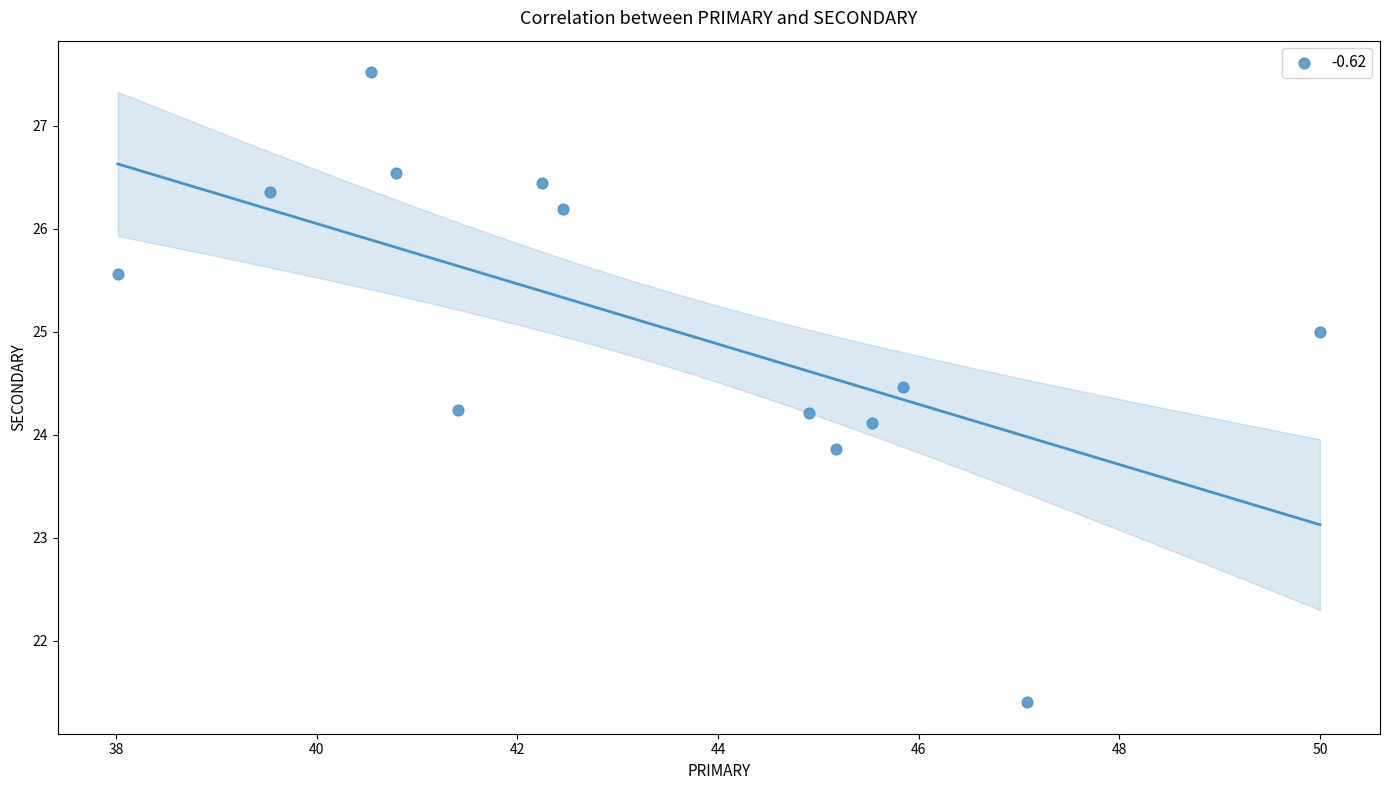

What is the range of Y values (max minus min)?

6.1